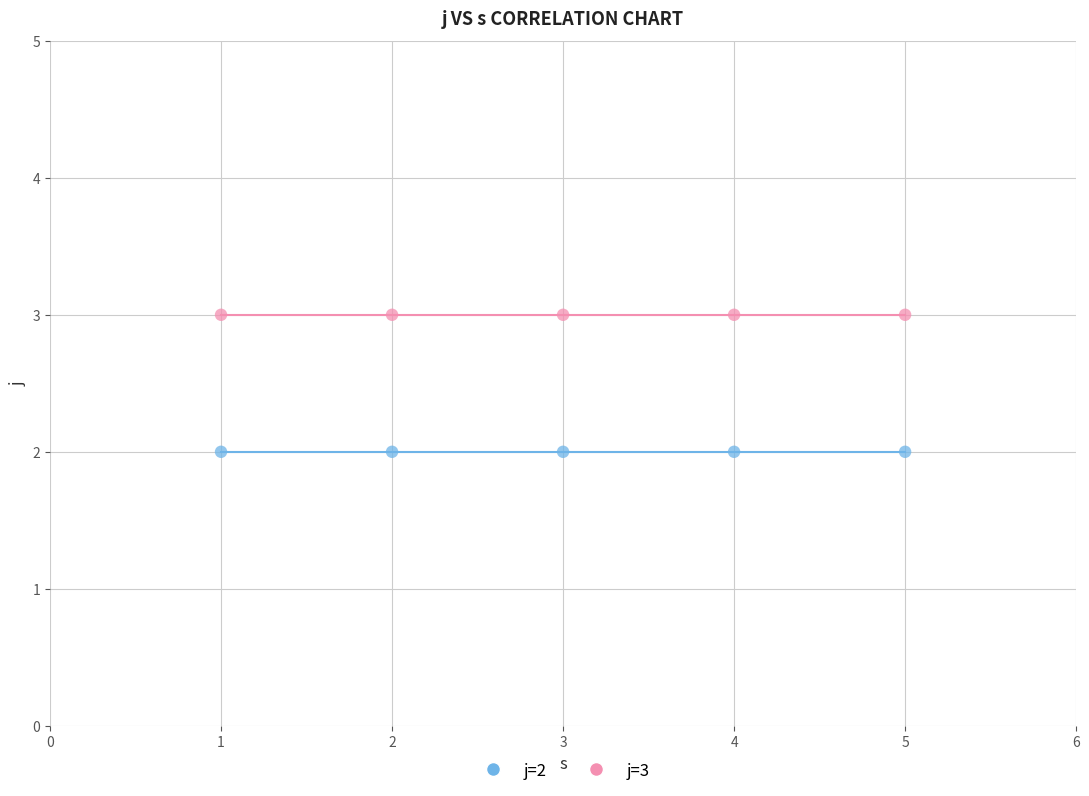

Which series reaches the maximum Y coordinate?

j=3